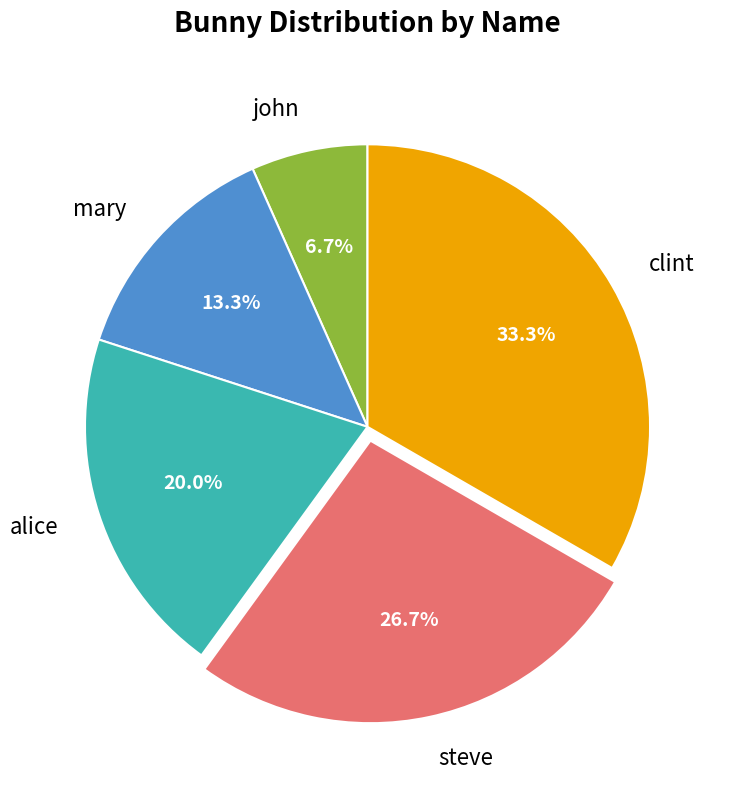

What is the smallest slice in the pie chart?

john